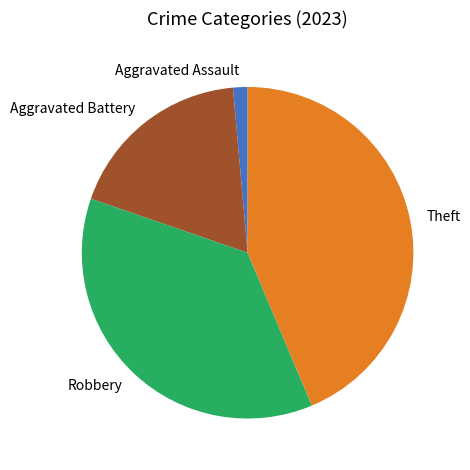

Rank the categories by value from highest to lowest.

Theft, Robbery, Aggravated Battery, Aggravated Assault